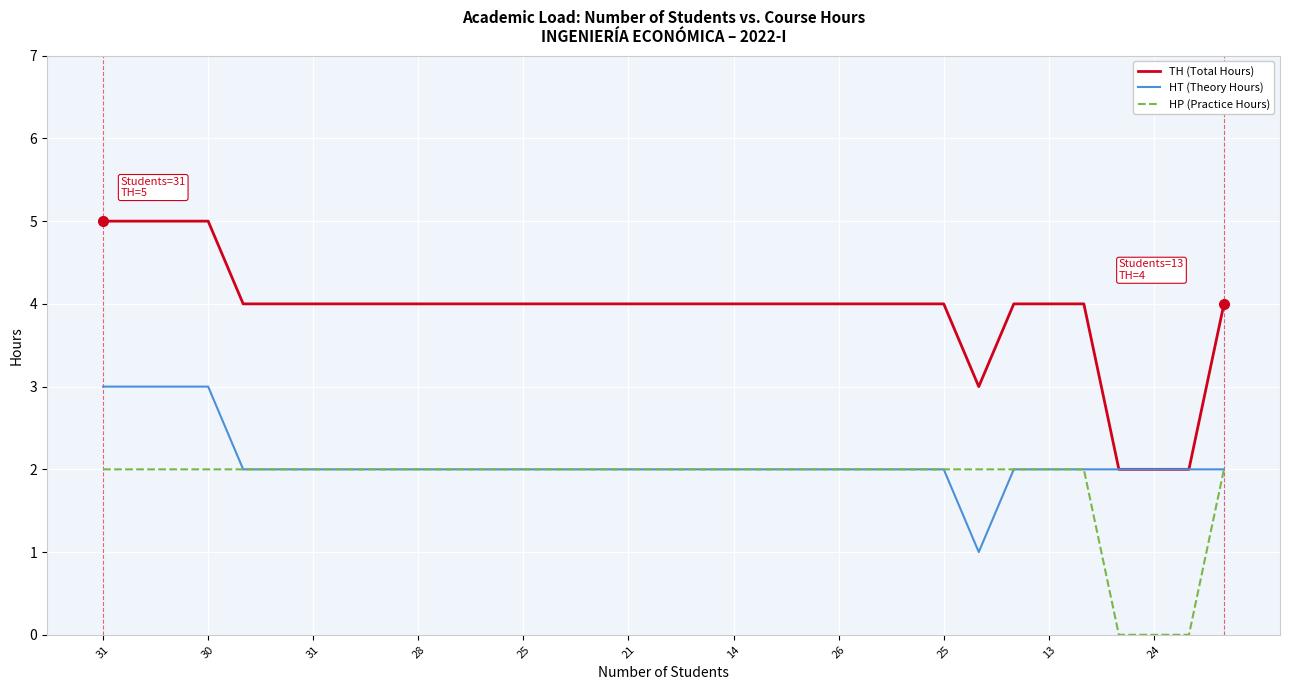

List the series in order of their peak value, highest first.

TH (Total Hours), HT (Theory Hours), HP (Practice Hours)